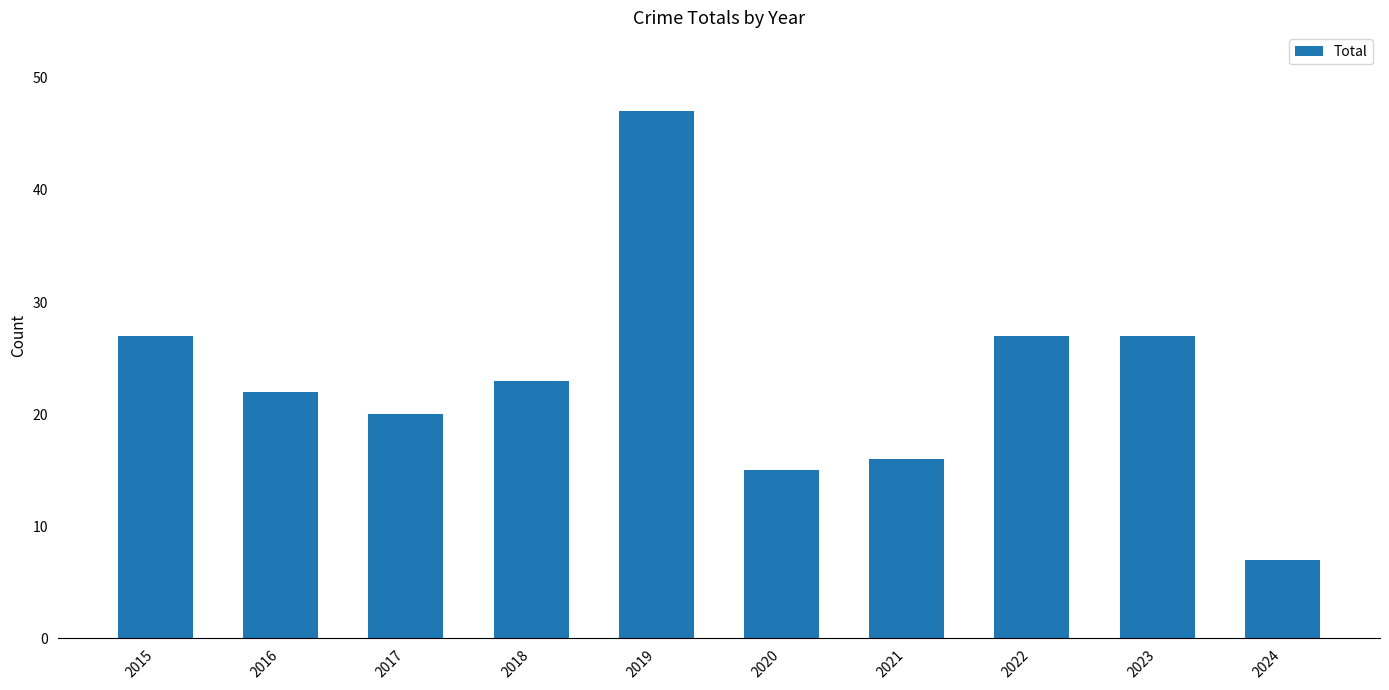

Does the chart contain any negative values?

No